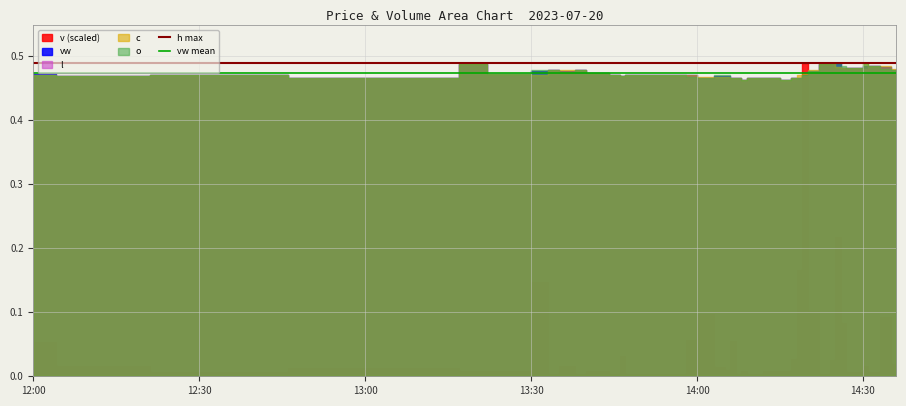

At which label is vw mean closest to 0?

12:00